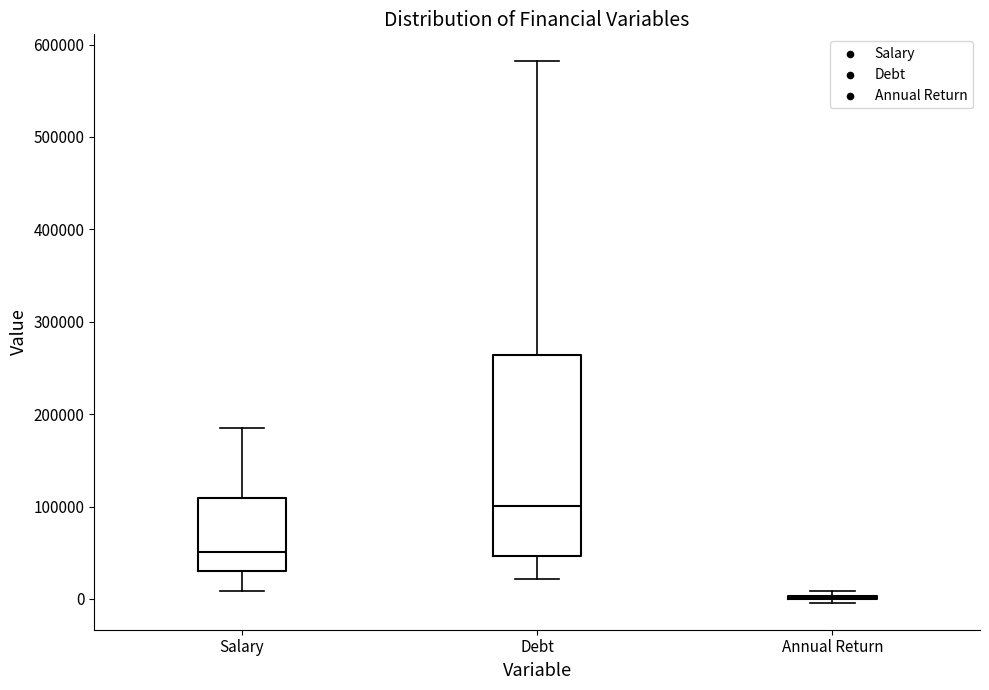

Reading left to right, read every box against the y-axis: the position of its median line, the range the box covers, and the ends of its whiskers. The values are not printed on the chart, so give them approximately, as read against the axis.

Salary: median 50000, box 30000 to 110000, whiskers 10000 to 190000
Debt: median 100000, box 50000 to 260000, whiskers 20000 to 580000
Annual Return: box collapsed to a line at 0, whiskers 0 to 10000